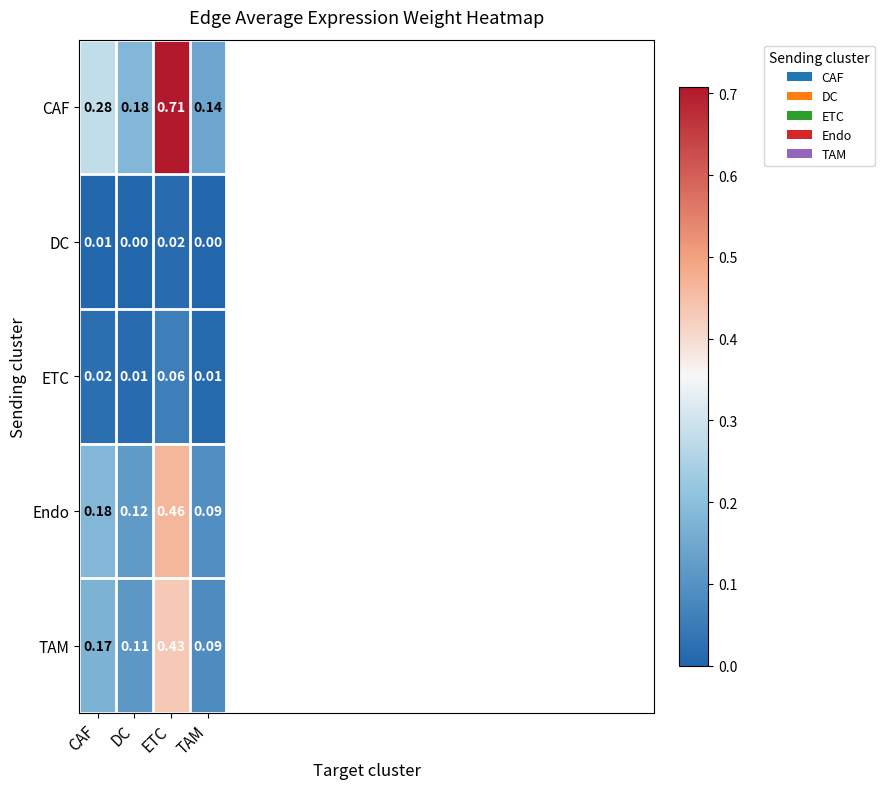

Is the value of CAF at TAM greater than the value of ETC at CAF?

Yes